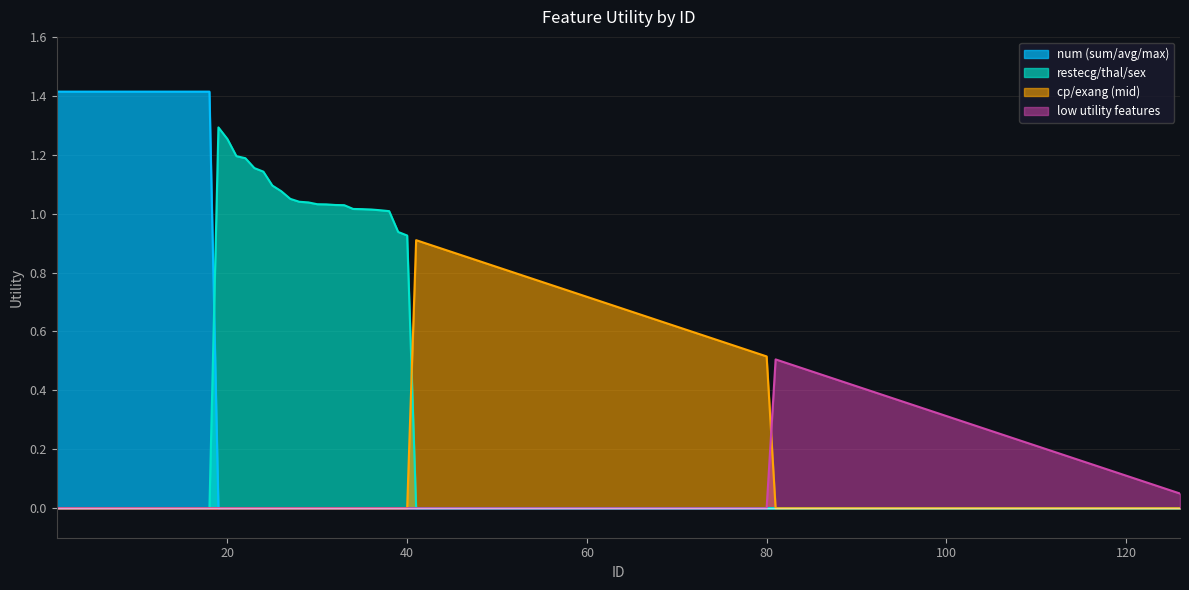

Where is low_utility nearest to the value 0?

18